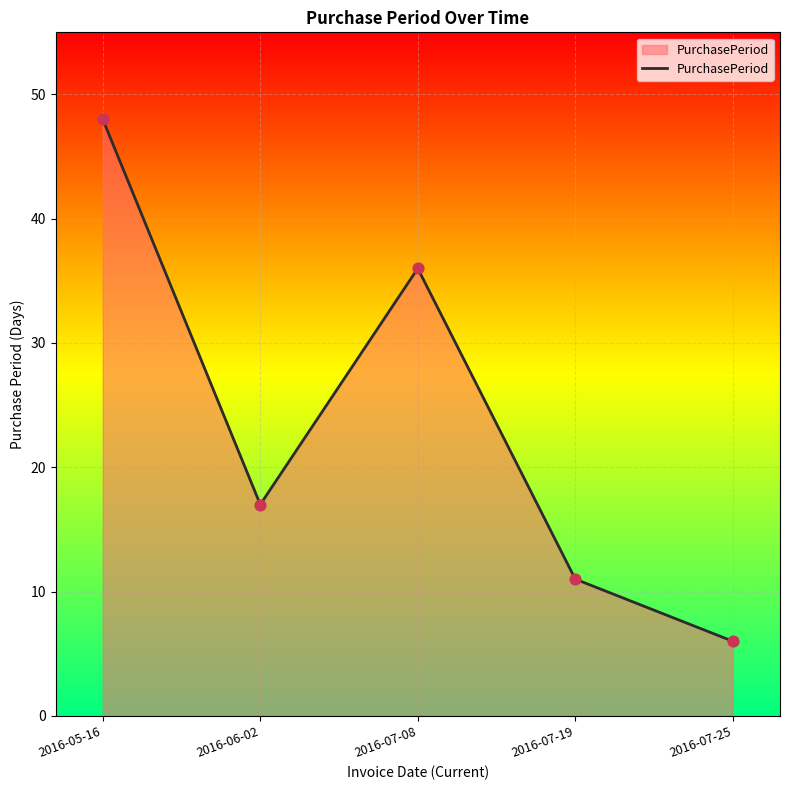

Approximately how many times larger is the value at 2016-07-19 compared to 2016-07-08?

0.3